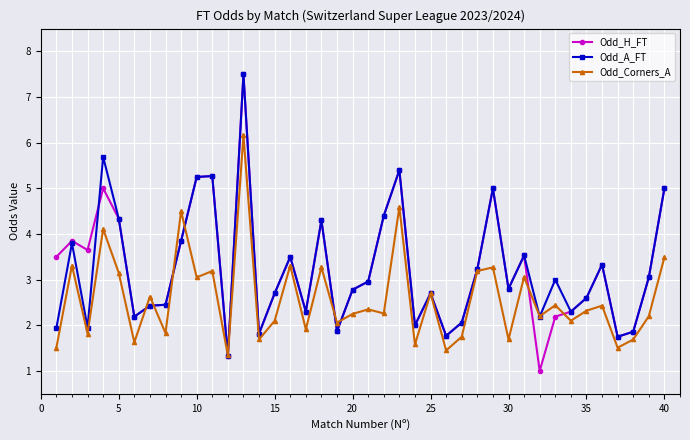

Which series has the widest spread of values?

Odd_H_FT